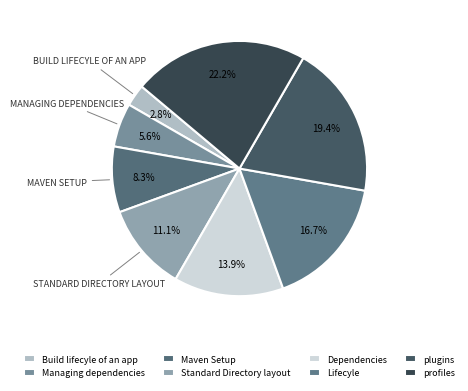

Does any single category account for the majority?

No